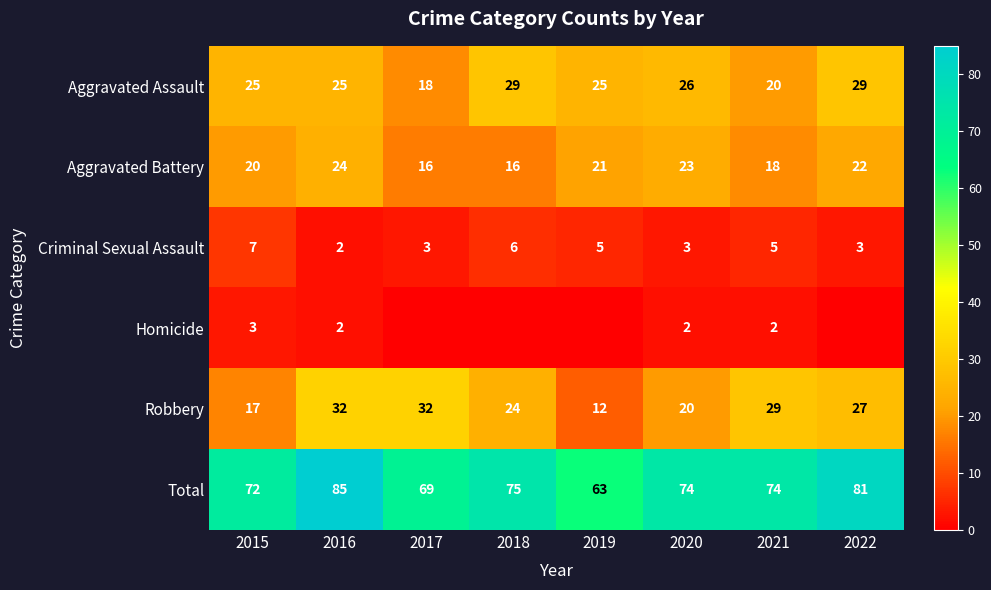

Which series changed the most between 2016 and 2018?

Total